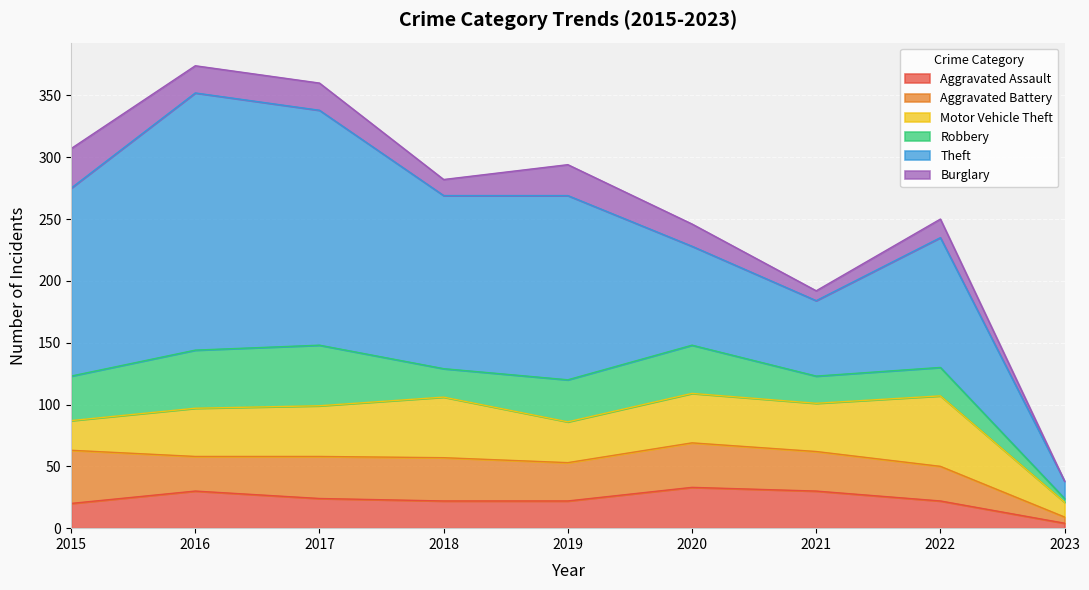

List the series in order of their peak value, lowest first.

Burglary, Aggravated Assault, Aggravated Battery, Robbery, Motor Vehicle Theft, Theft